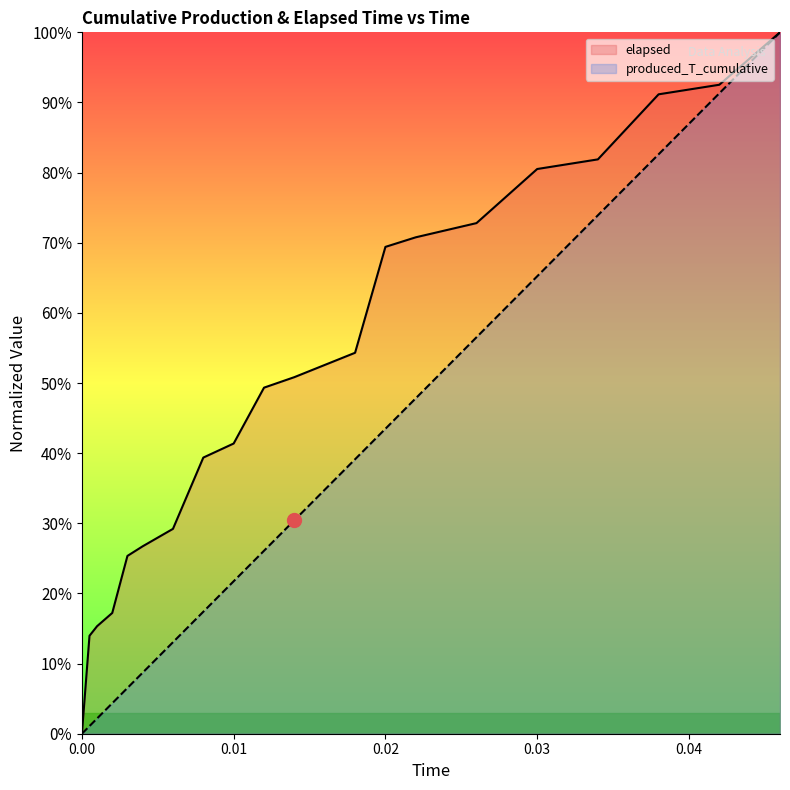

What is the spread (max minus min) of values at 0.018?

15.2